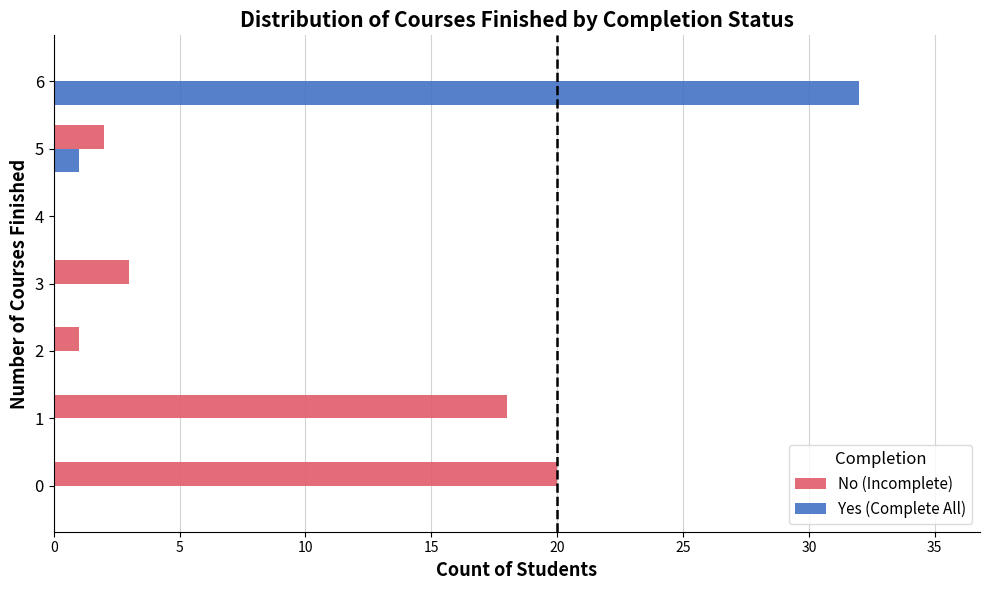

What is the sum of all No (Incomplete) values?

44